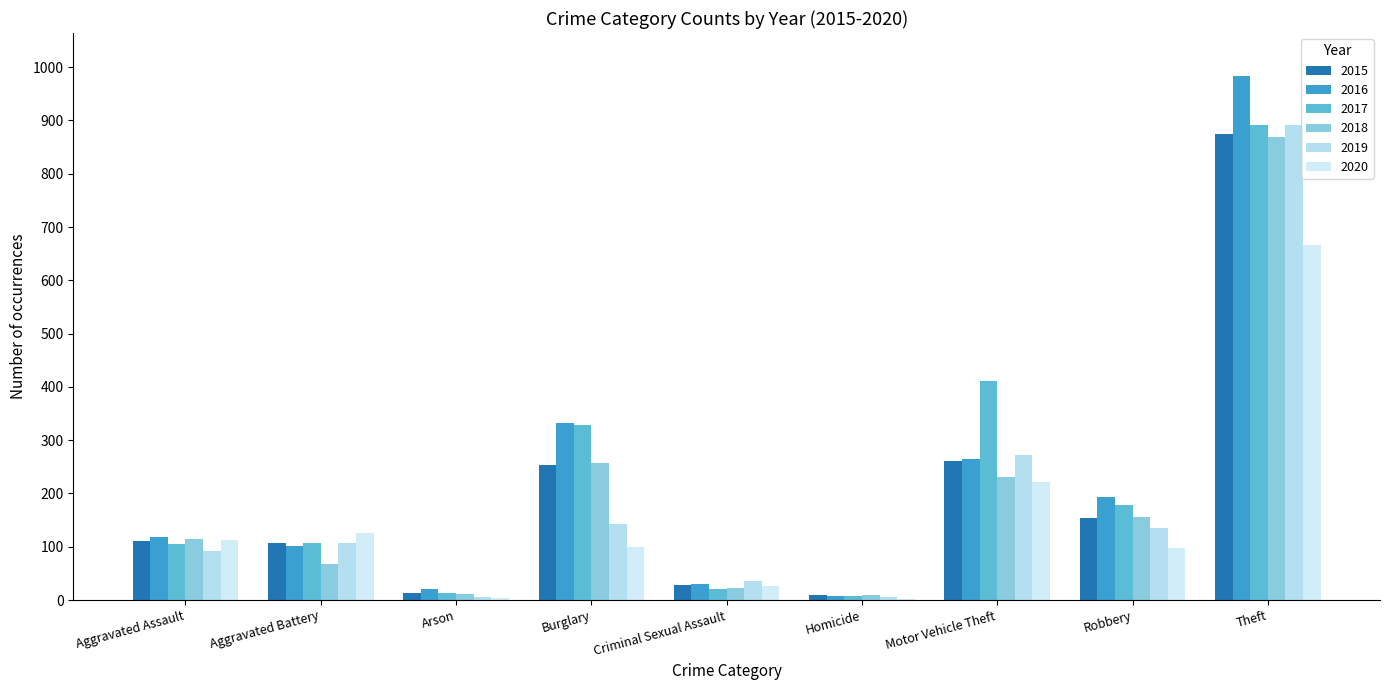

How many series are shown in this chart?

6